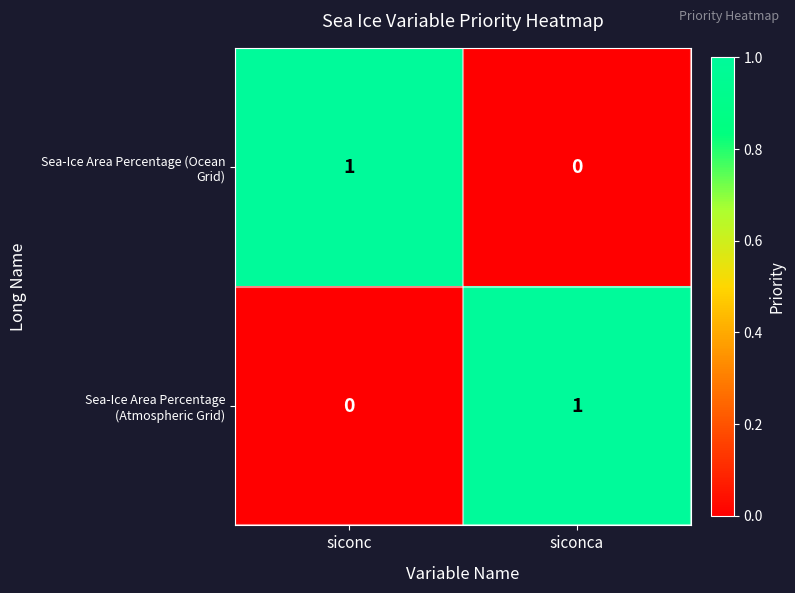

At how many categories does at least one series exceed 0?

2